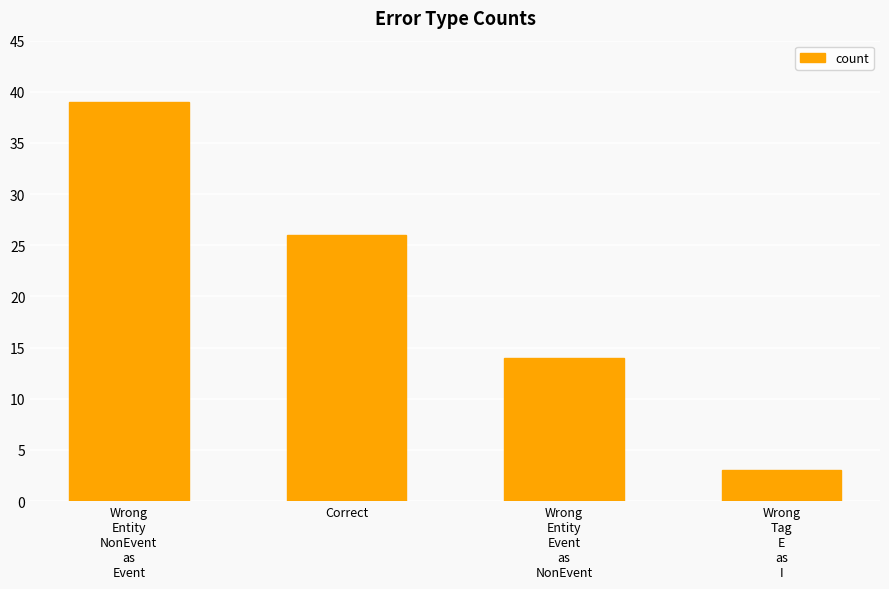

Count the number of data series in this chart.

1